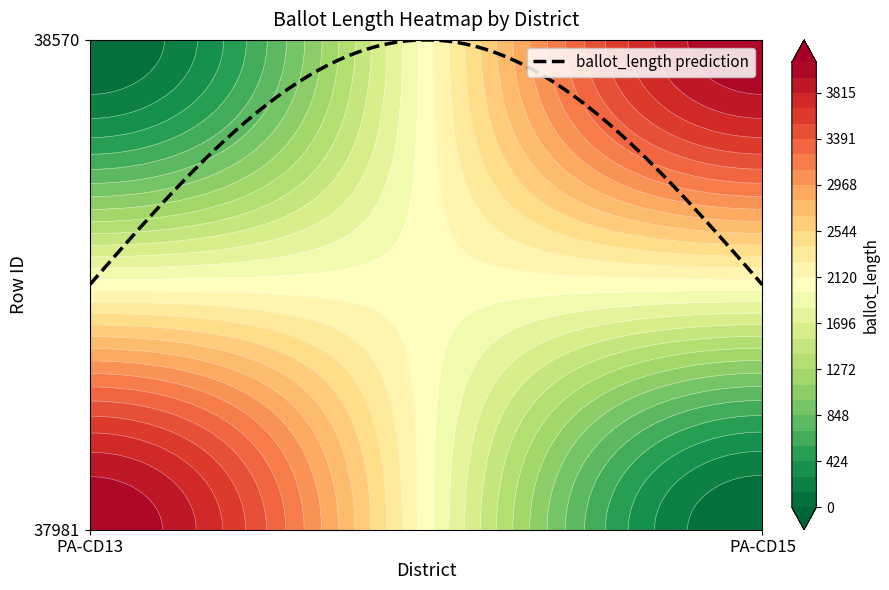

What is the average value of the 37981 series?

2046